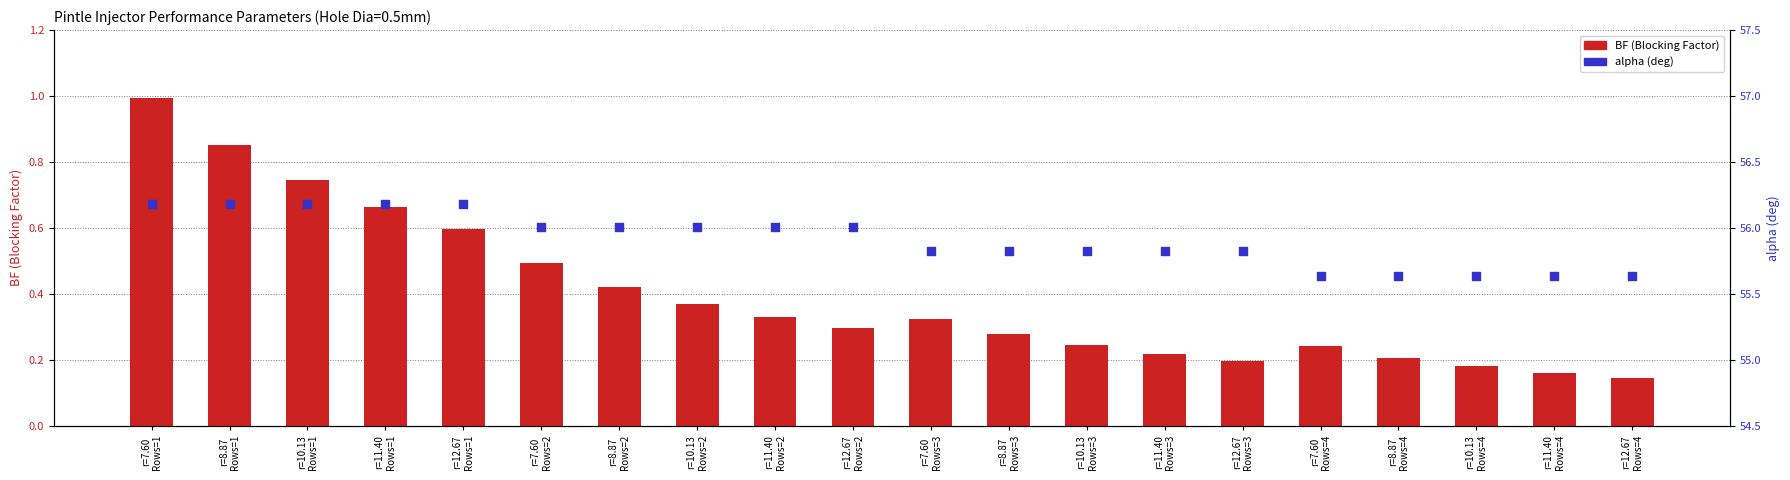

At how many categories does at least one series exceed 4?

20